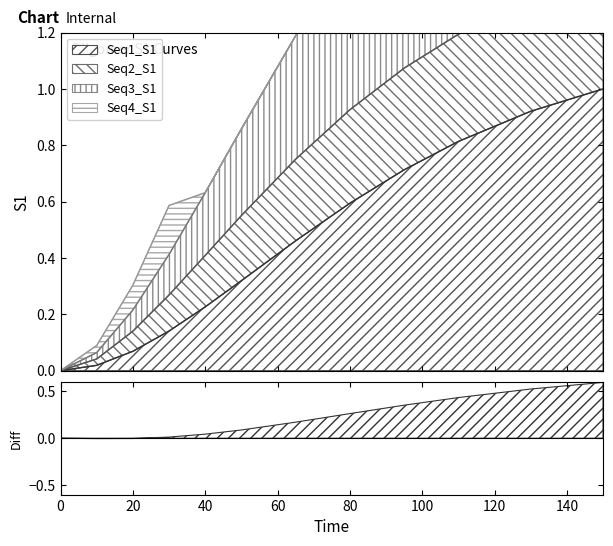

How many data points in Seq3_S1 are above 1?

6